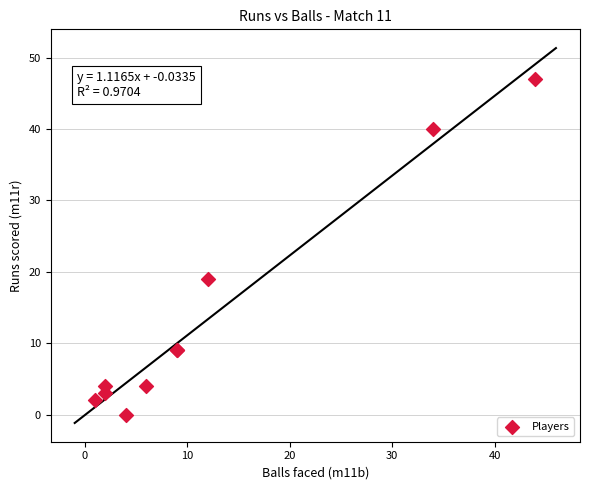

What Y value in the scatter plot is closest to 23?

19